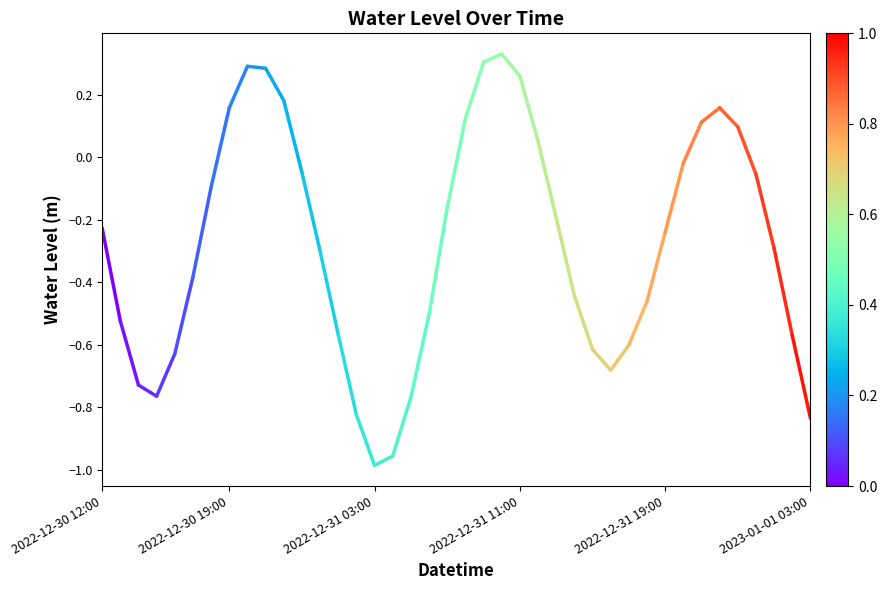

Does the chart have visible grid lines?

No